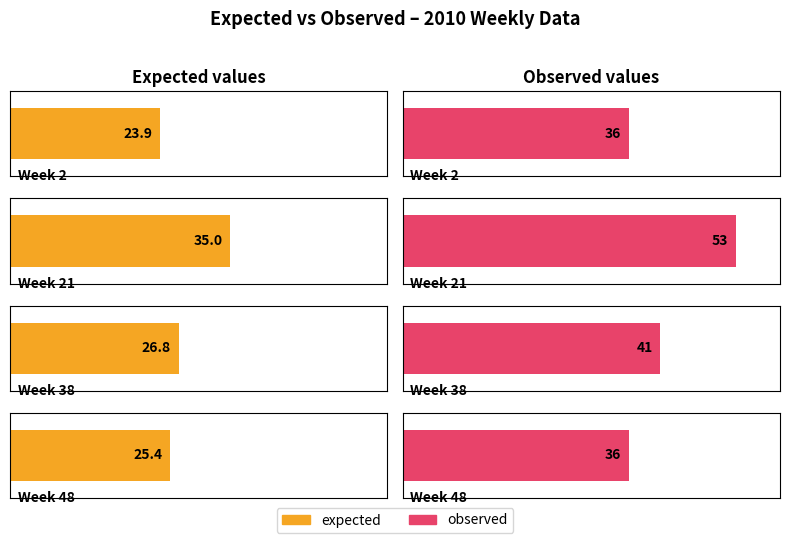

Rank the series at Week 48 from highest to lowest value.

observed, expected